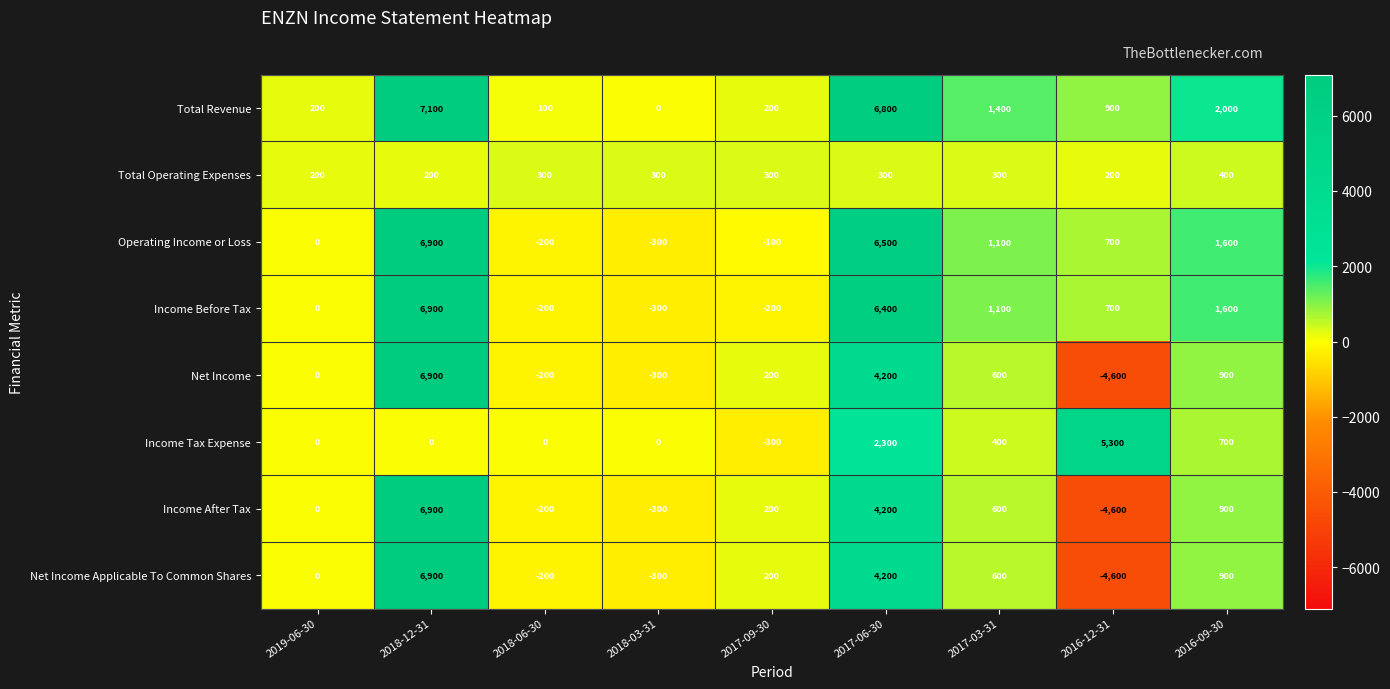

What is the difference between the highest and lowest values at 2018-06-30?

500